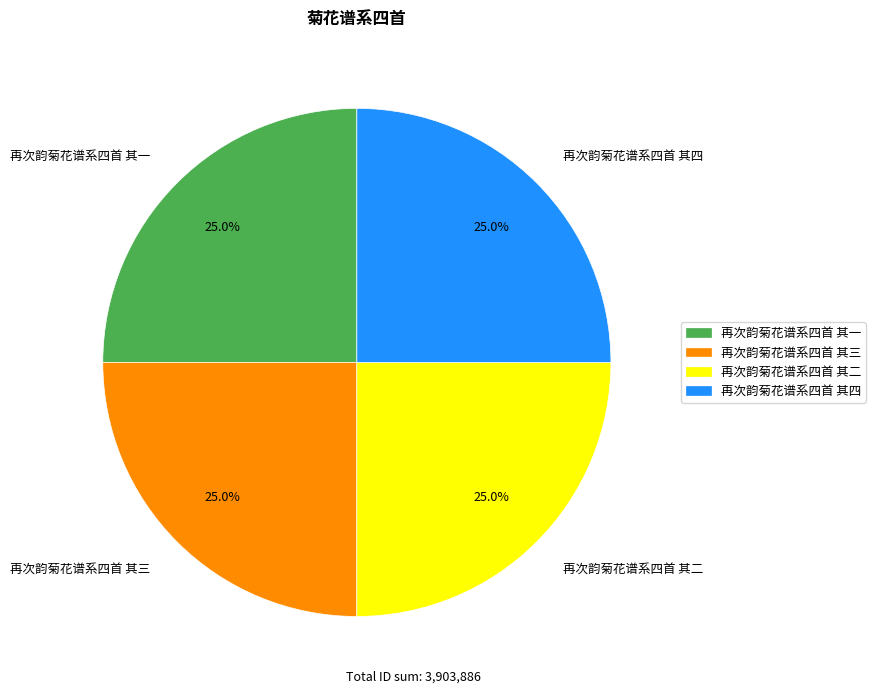

Does any single category account for the majority?

No